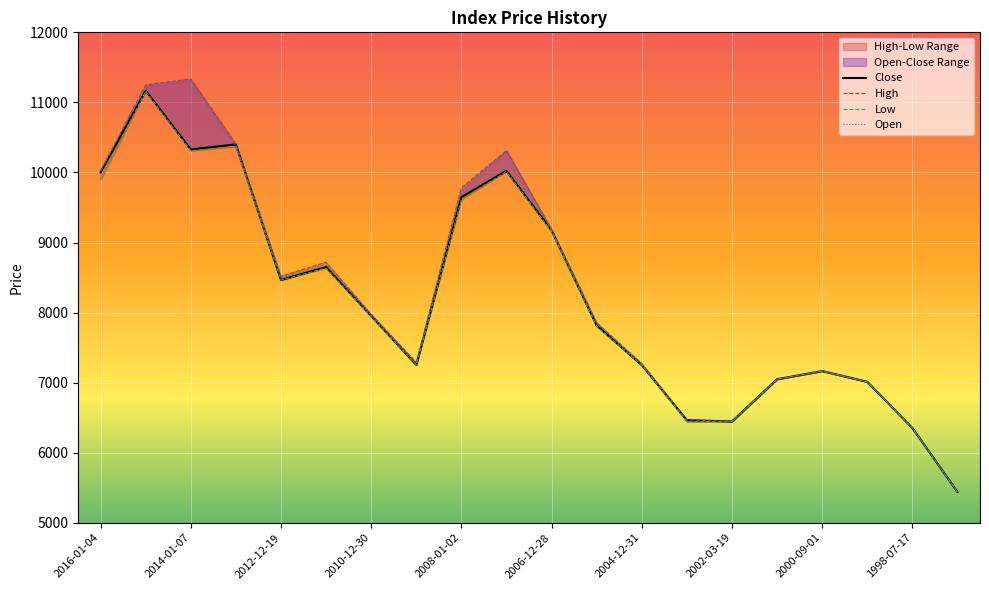

In Open, how many points are lower than both neighbors (excluding endpoints)?

3